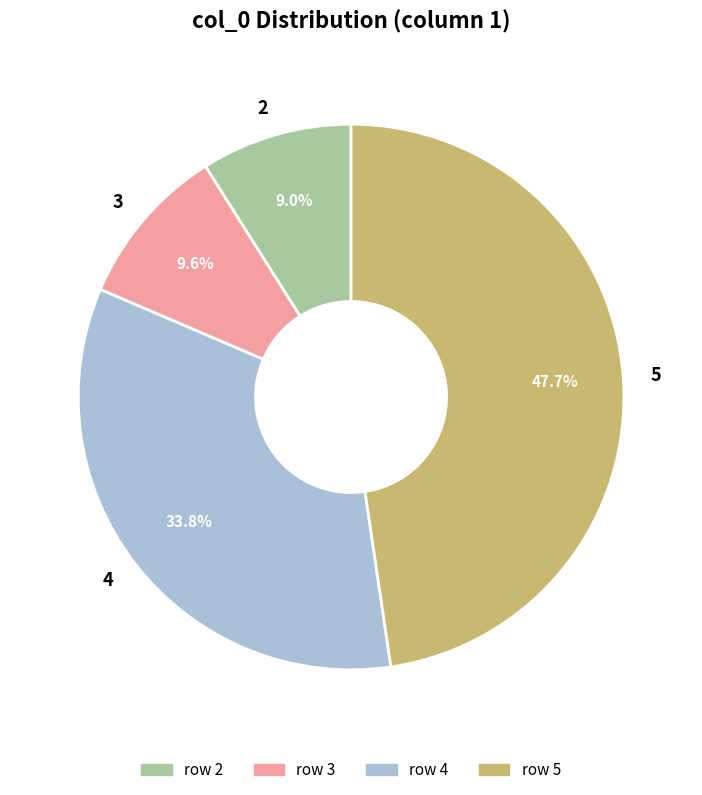

True or false: 5 accounts for 48% of the total.

True